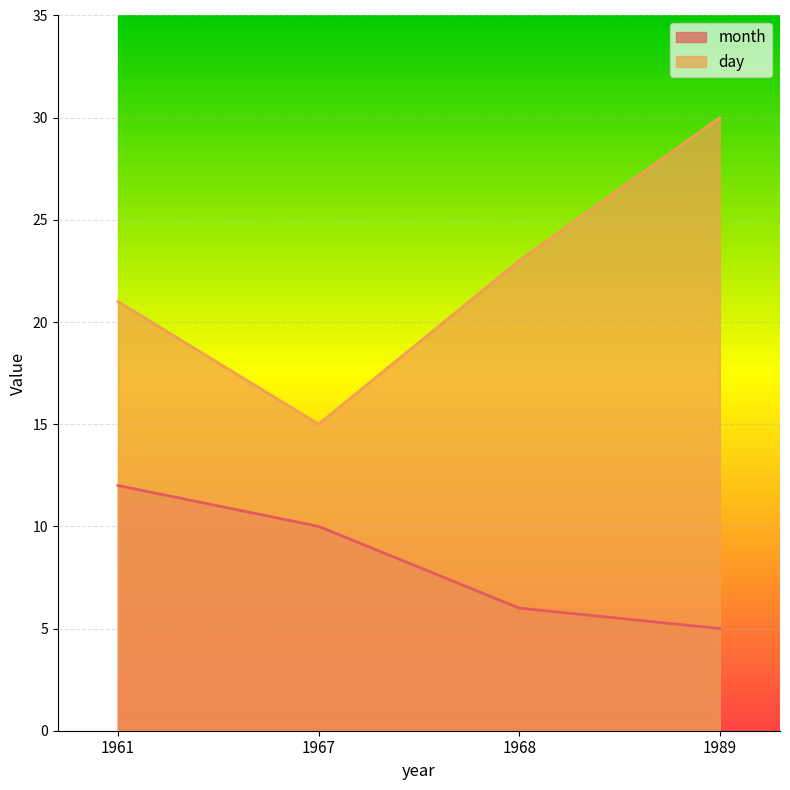

The day series shows 15 at 1967. True or false?

True